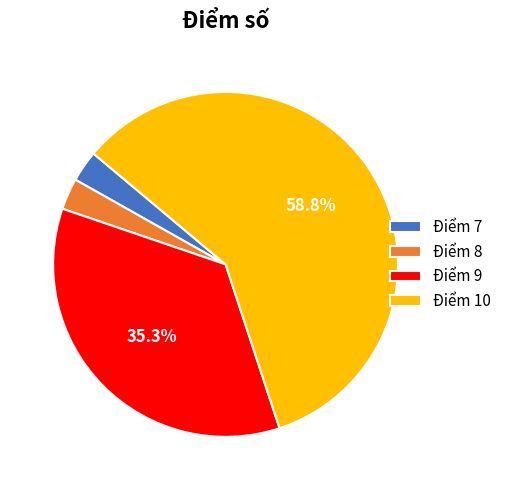

Between Điểm 7 and Điểm 10, which is larger?

Điểm 10